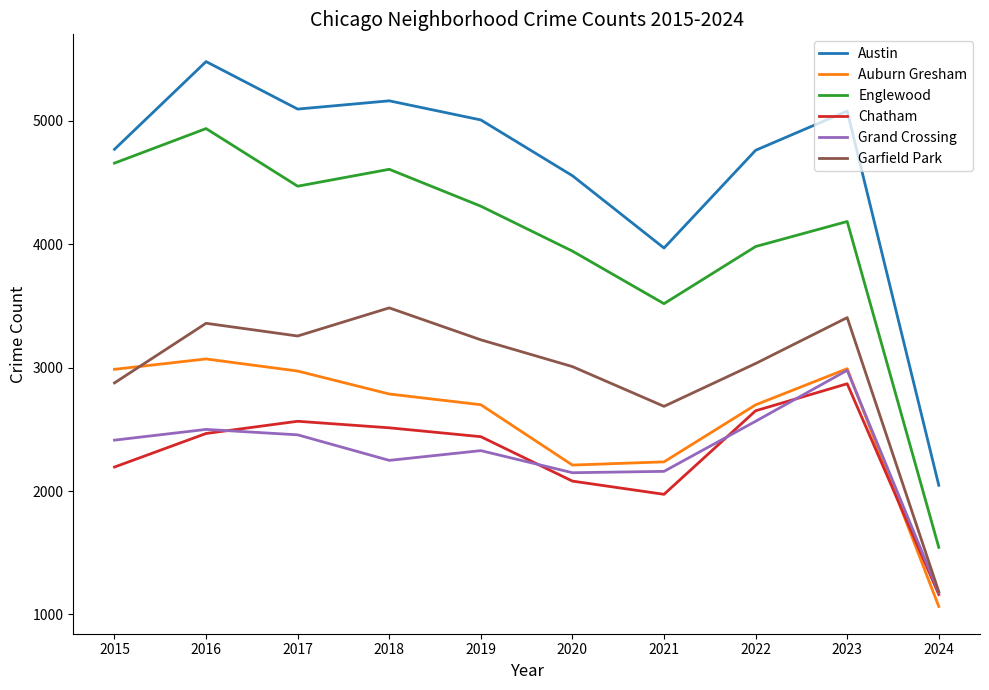

How many intersections are there between Grand Crossing and Auburn Gresham?

1